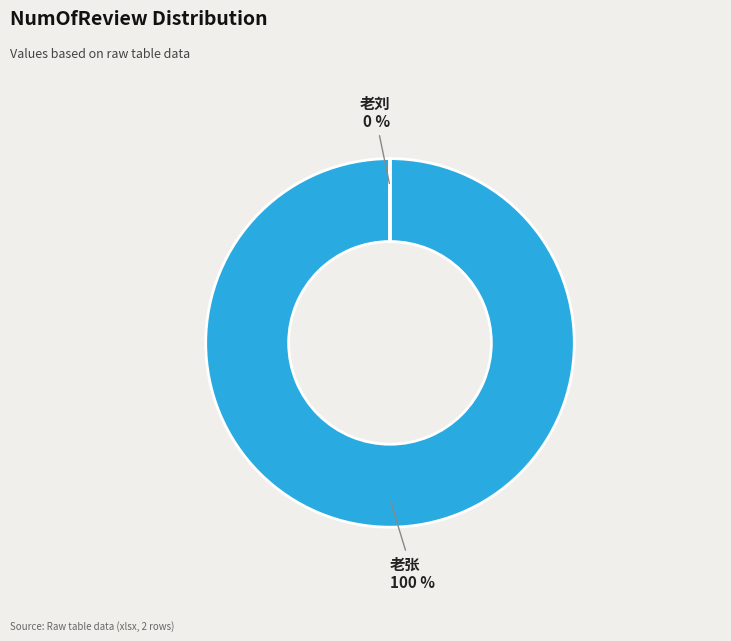

The 老刘 slice represents 15% of the pie. True or false?

False